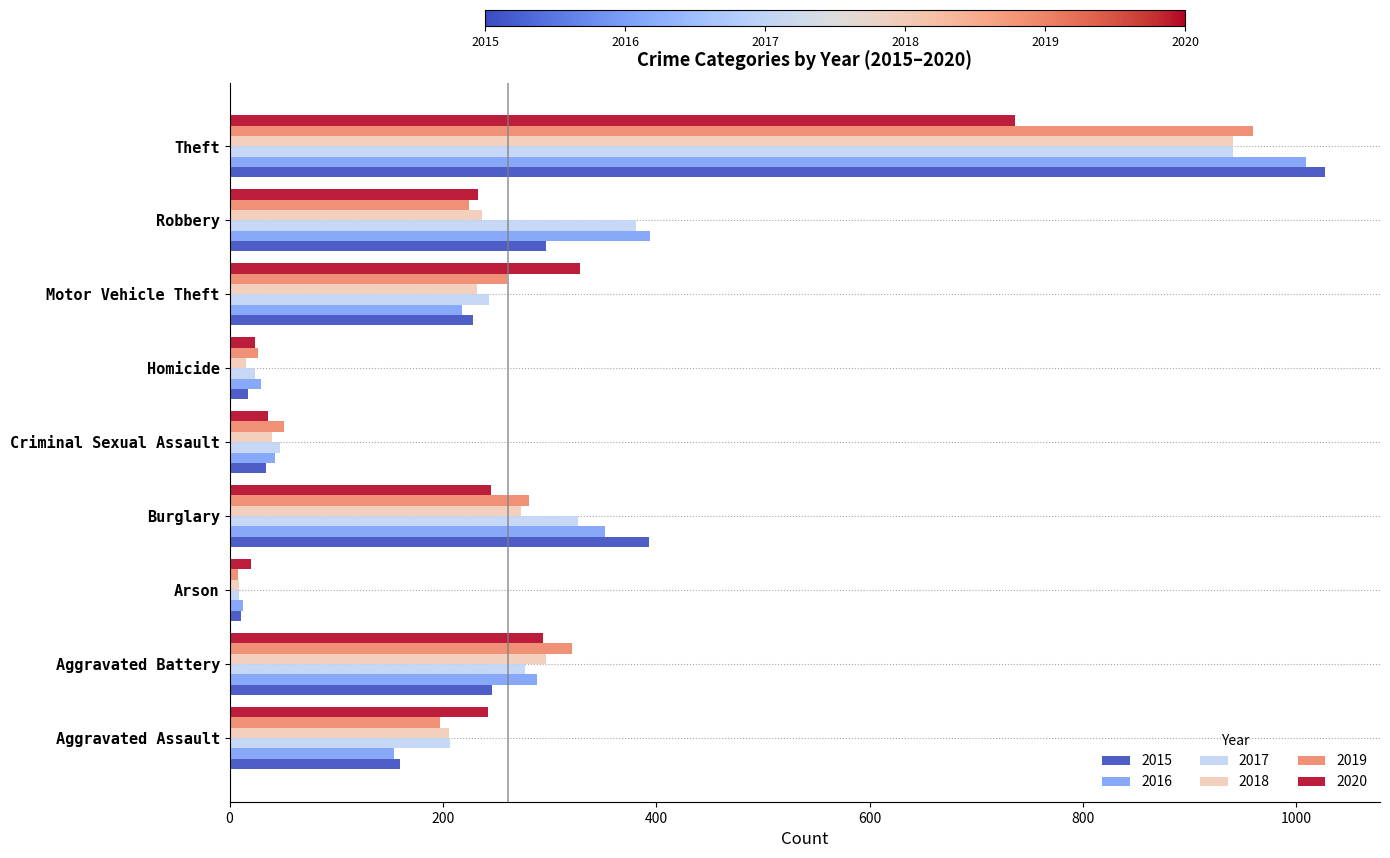

What is the greatest value displayed?

1027